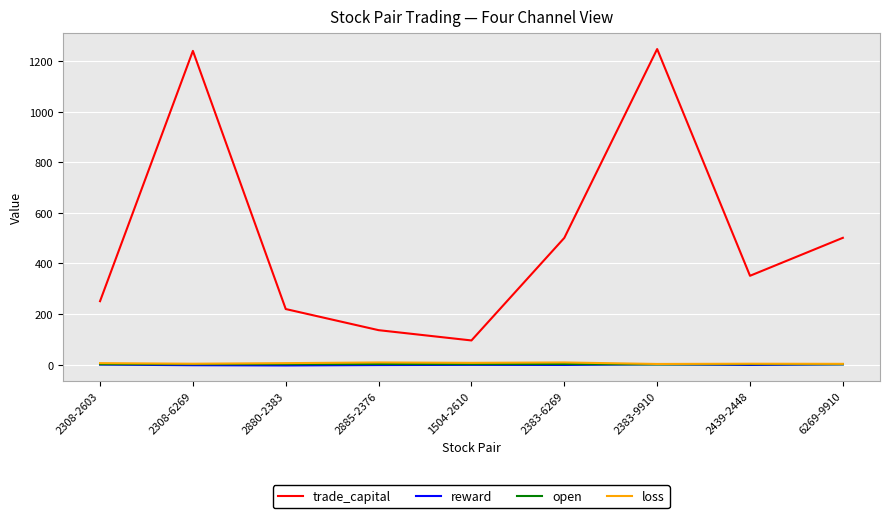

Which series has the largest range (max minus min)?

trade_capital